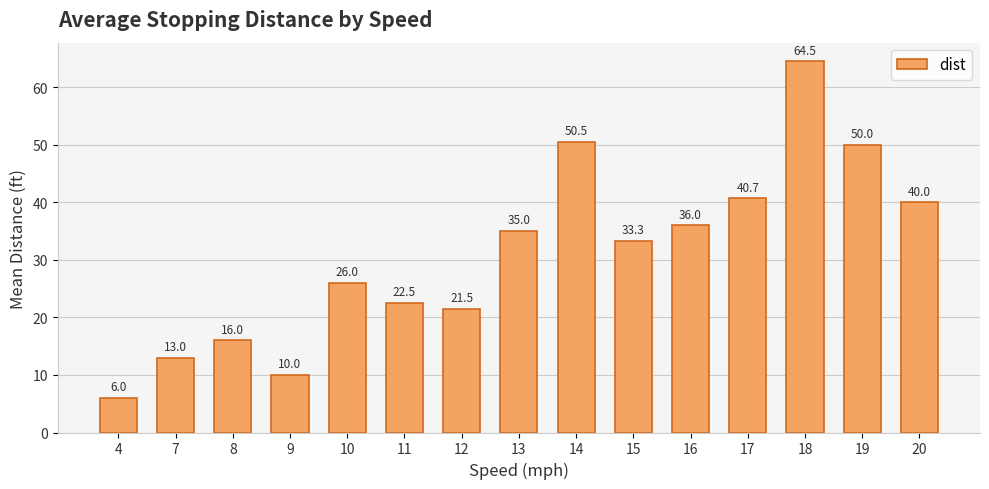

Is it true that the value at 12 is 34.8?

False